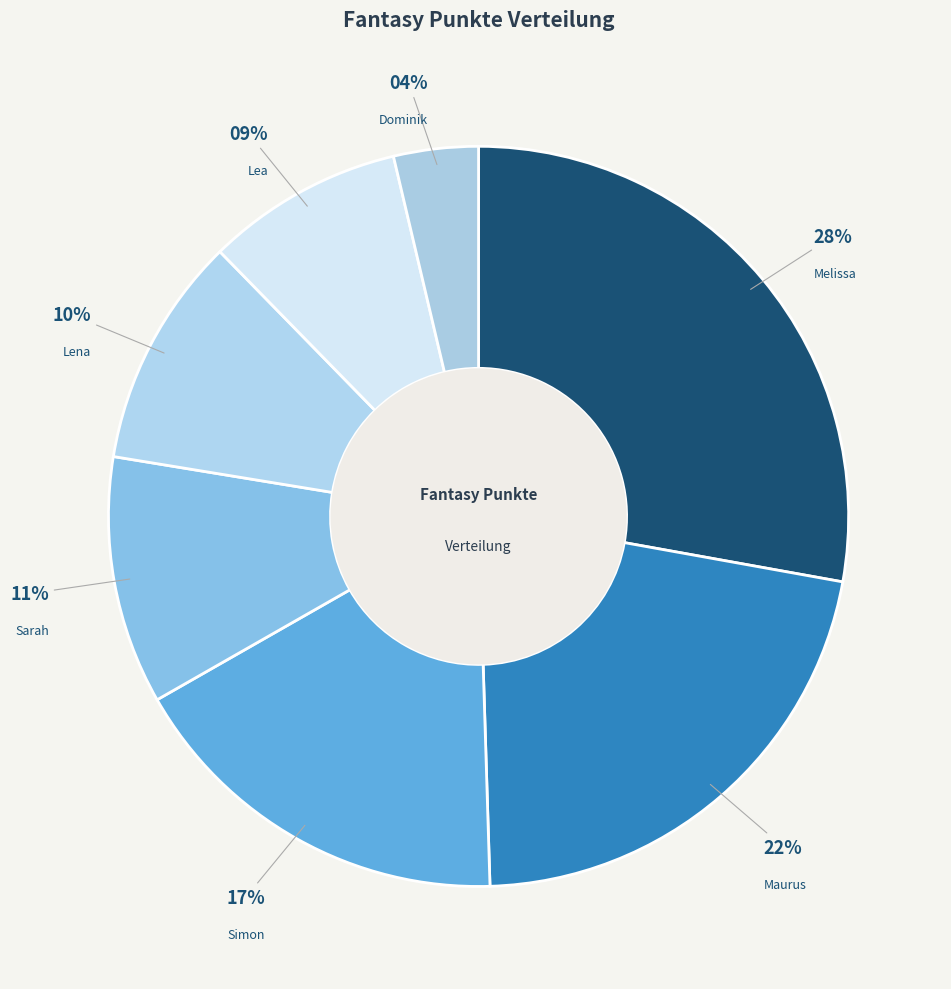

To the nearest percent, what portion does Melissa represent?

28%